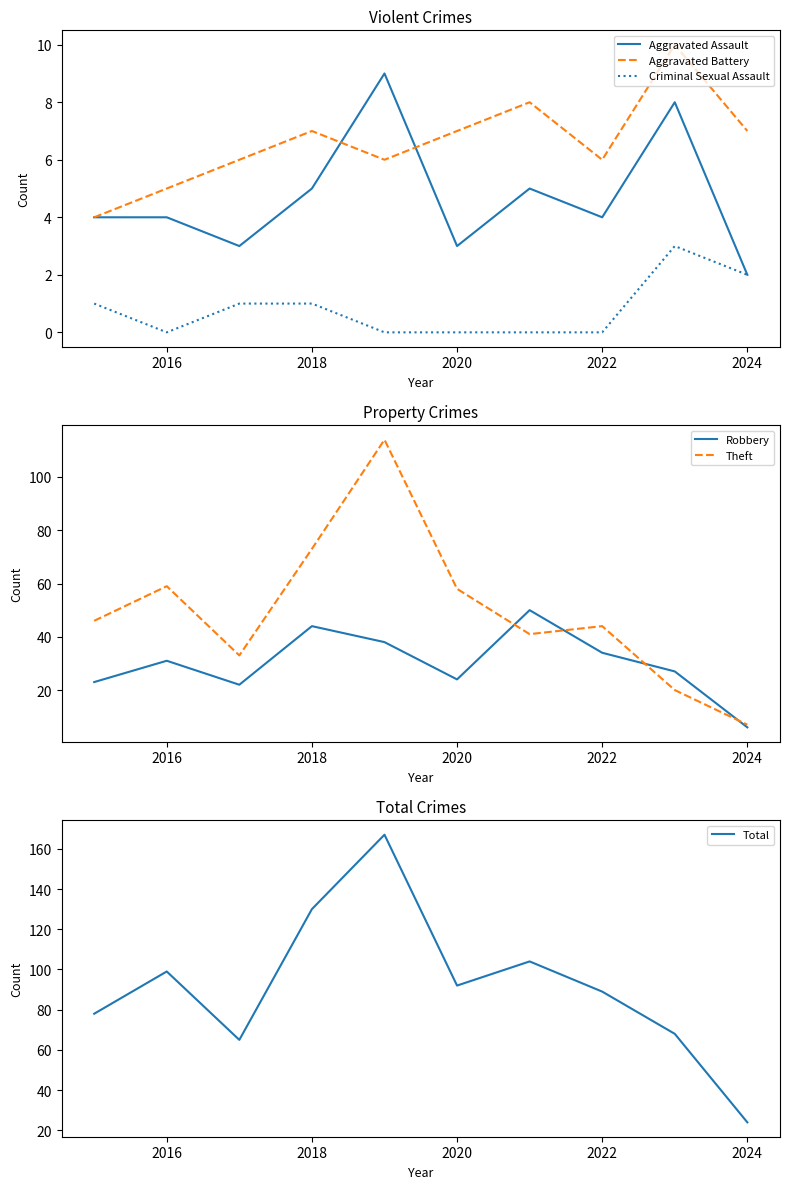

Does the chart display data point markers on the line(s)?

No